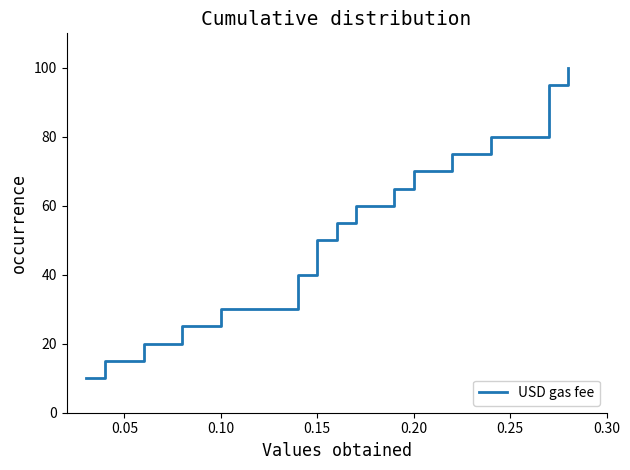

What is the difference between the second highest and minimum values?

85.0